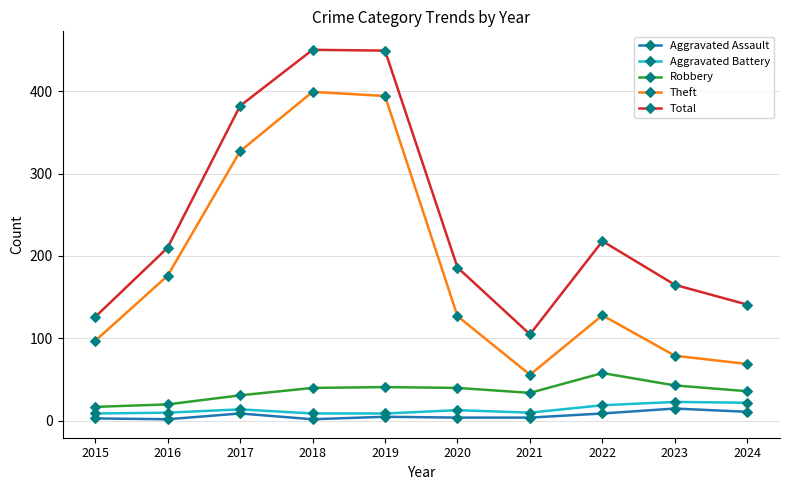

What is the spread (max minus min) of values at 2024?

130